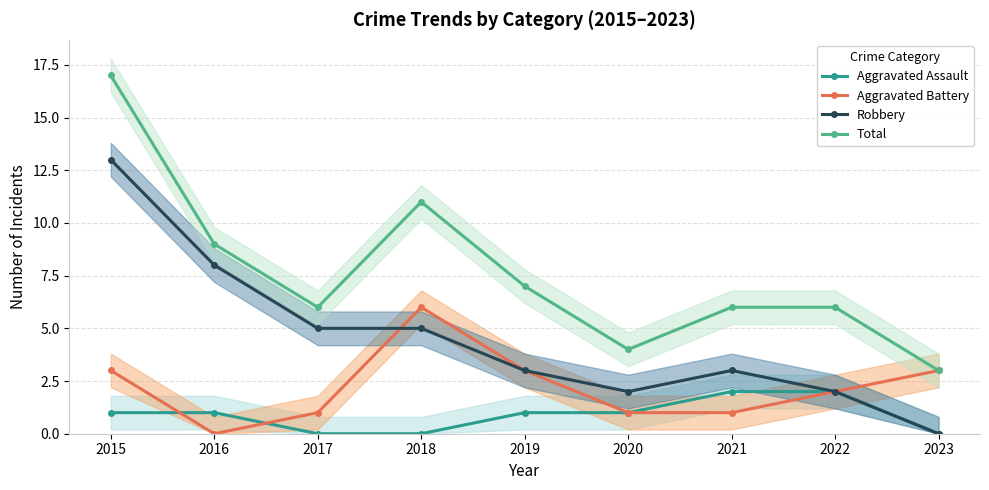

What is the difference between the maximum and second lowest values in the Total series?

13